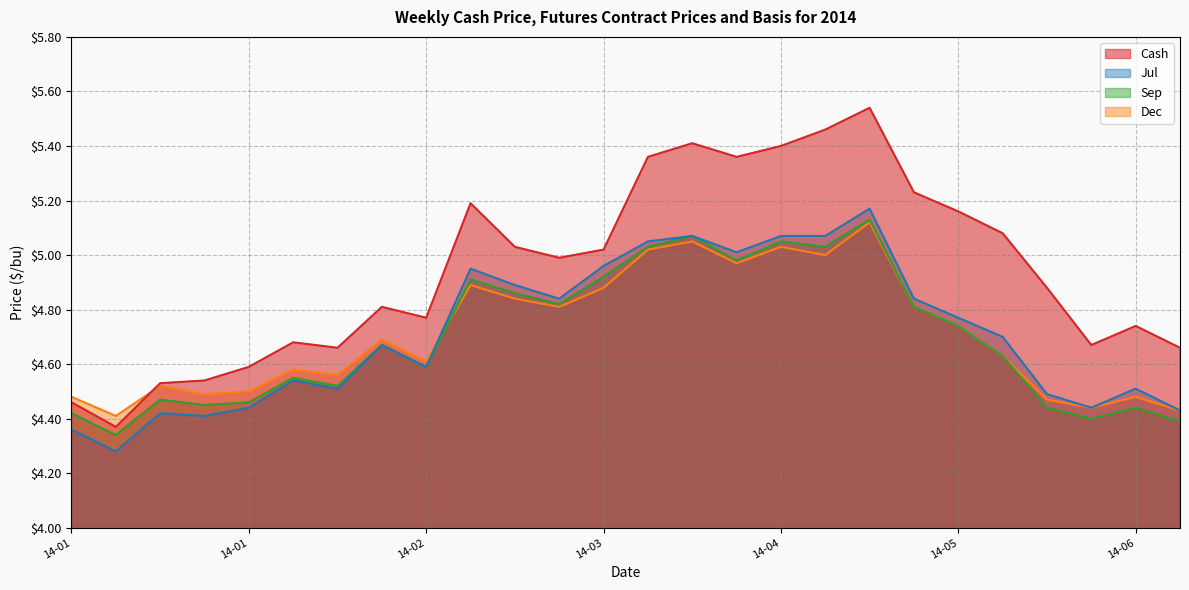

True or false: Dec and Cash cross at least once.

True